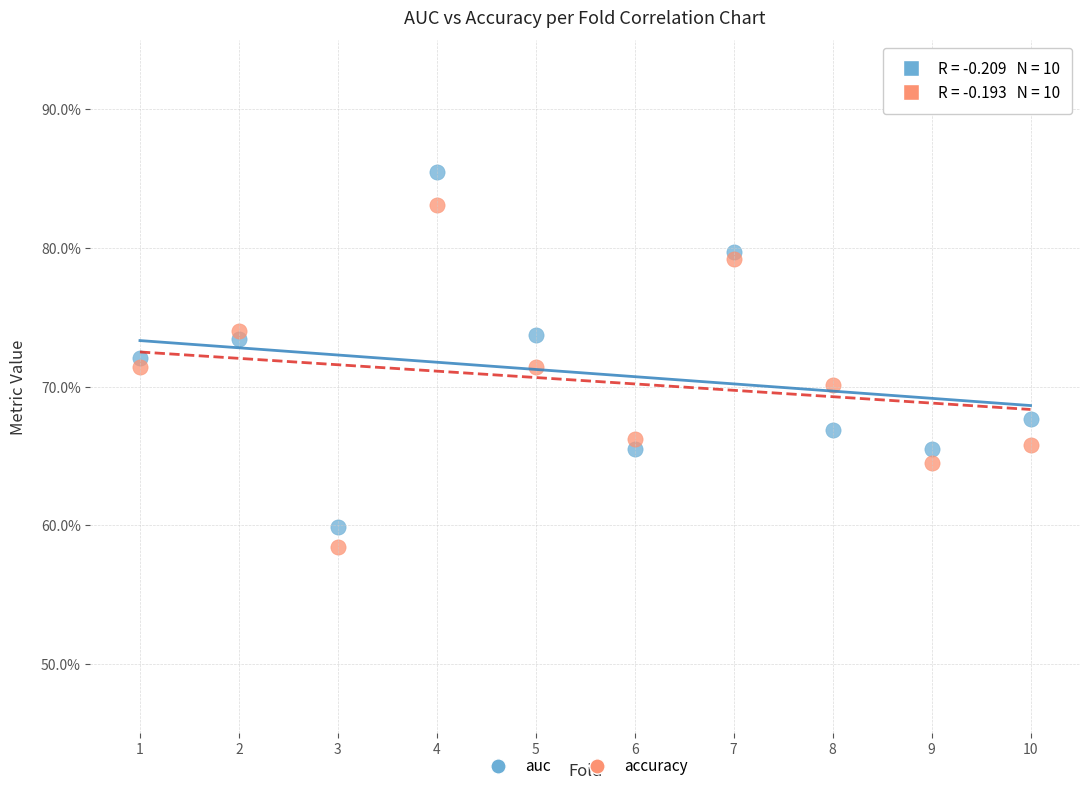

Which series reaches the minimum Y coordinate?

accuracy